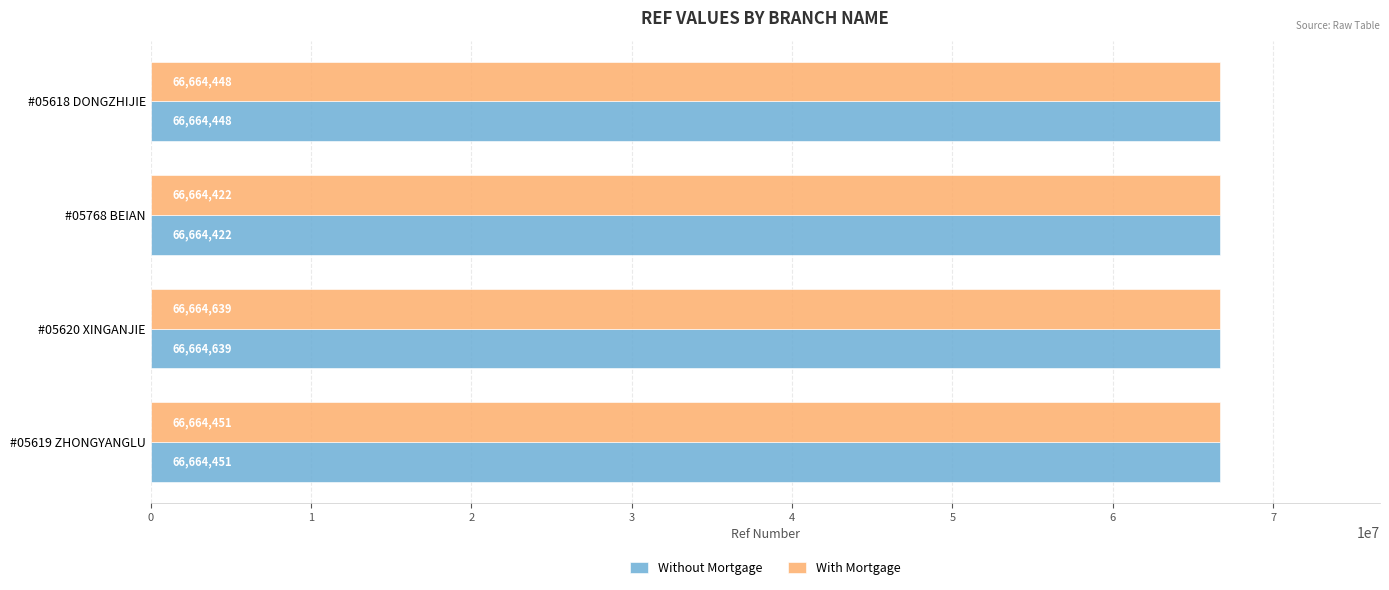

Read the Without Mortgage value at #05618 DONGZHIJIE, to the nearest 50.

66664450